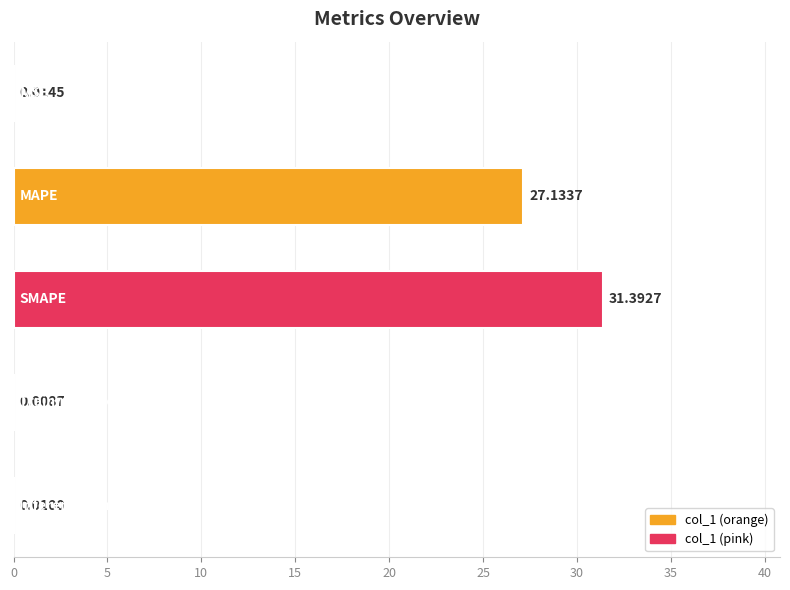

What is the average value?

11.7